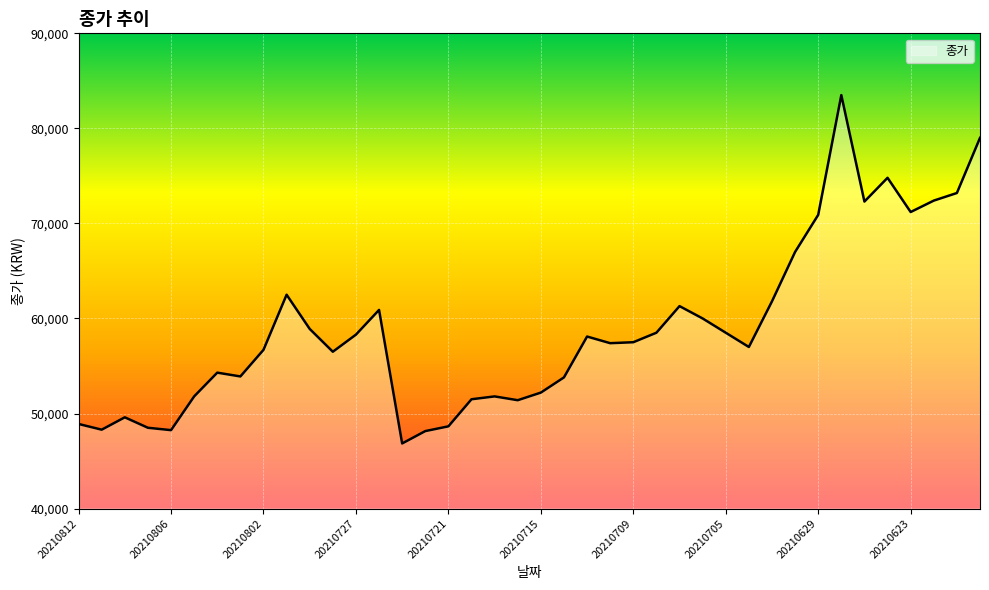

What is the minimum value shown in the chart?

46850